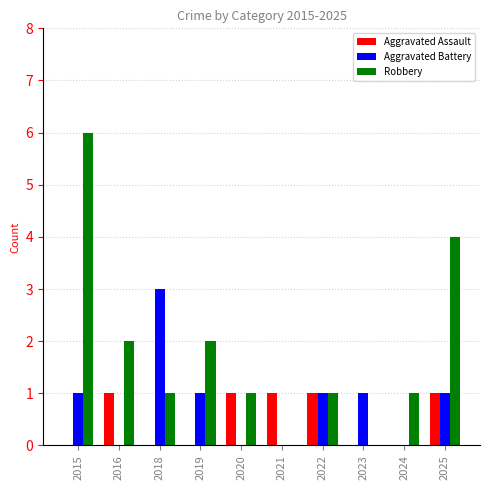

The Robbery series shows 2 at 2022. True or false?

False